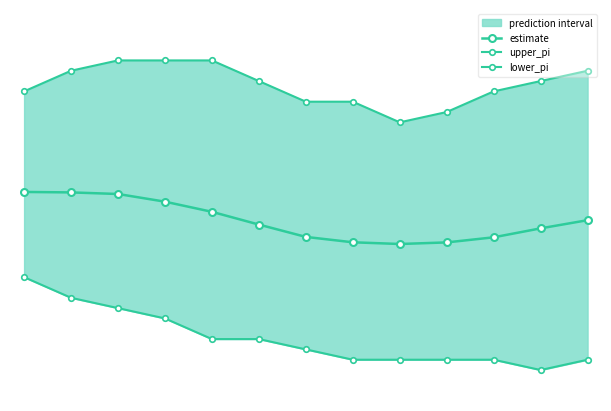

Which series has the largest range (max minus min)?

lower_pi